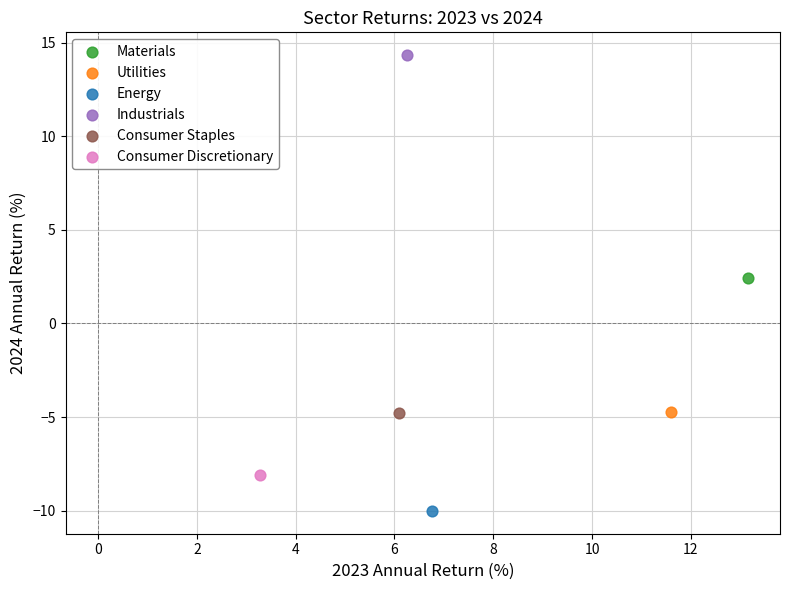

What are all the series names shown in the legend?

Materials, Utilities, Energy, Industrials, Consumer Staples, Consumer Discretionary